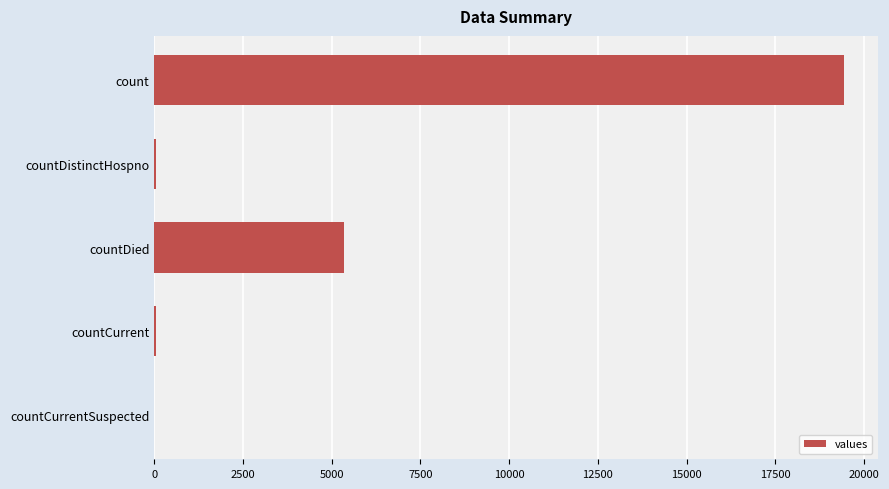

The value at count is 30082. True or false?

False